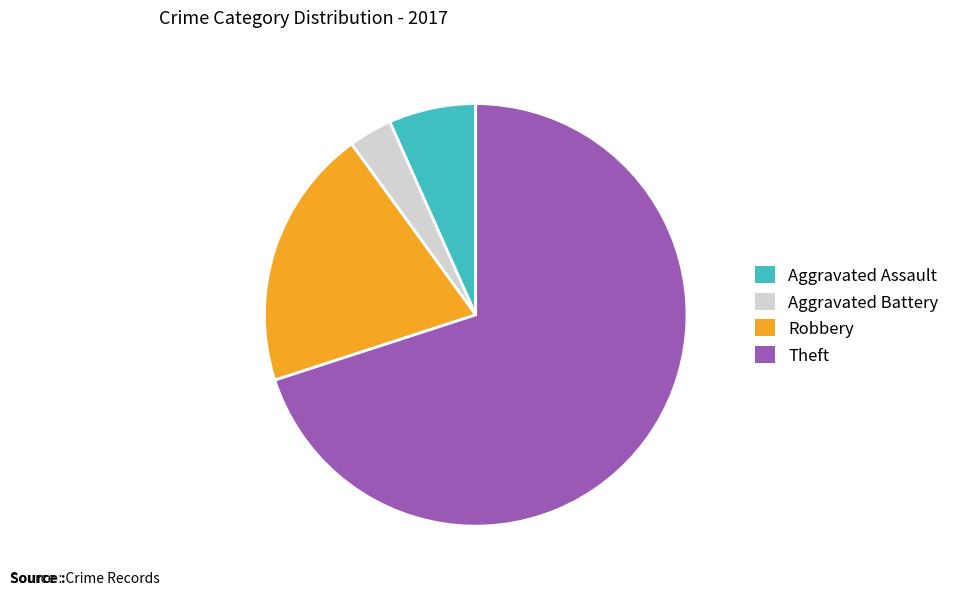

What is the smallest slice in the pie chart?

Aggravated Battery